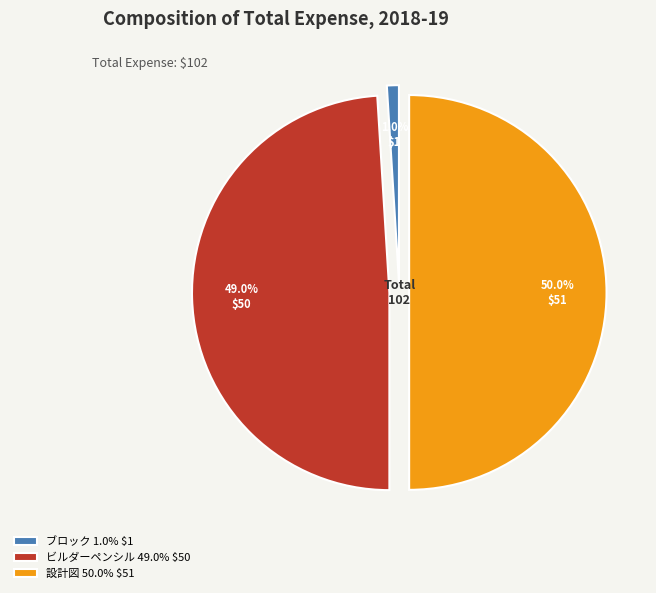

How many segments does this pie chart have?

3